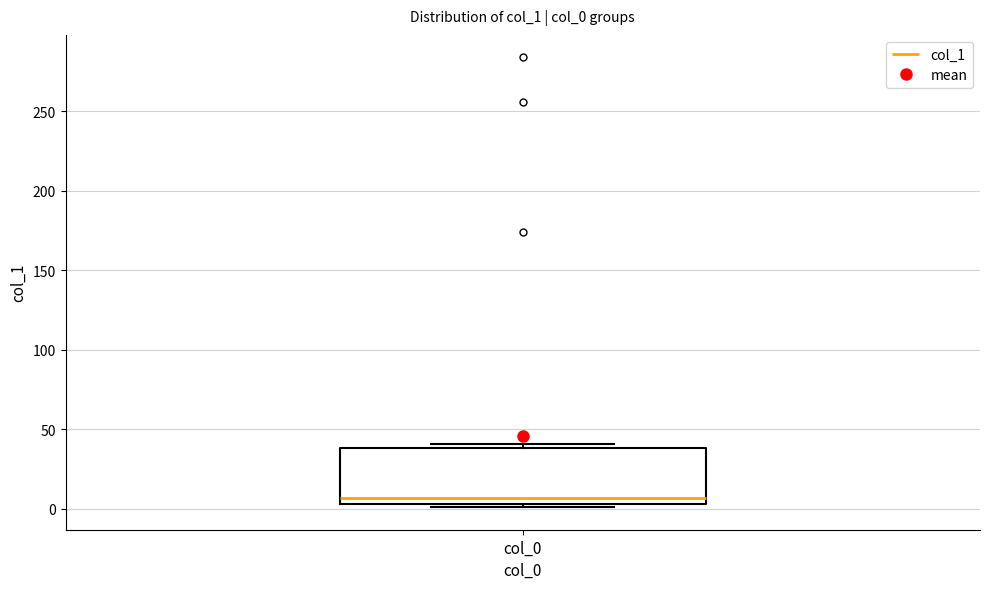

Transcribe this box plot: give where the median line is, the range the box spans, and where the two whiskers end, as read against the y-axis. The values are not printed on the chart, so give them approximately, as read against the axis.

median 5 (just above the box's lower edge), box 5 to 40, whiskers 0 to 40 (just above the box's upper edge)